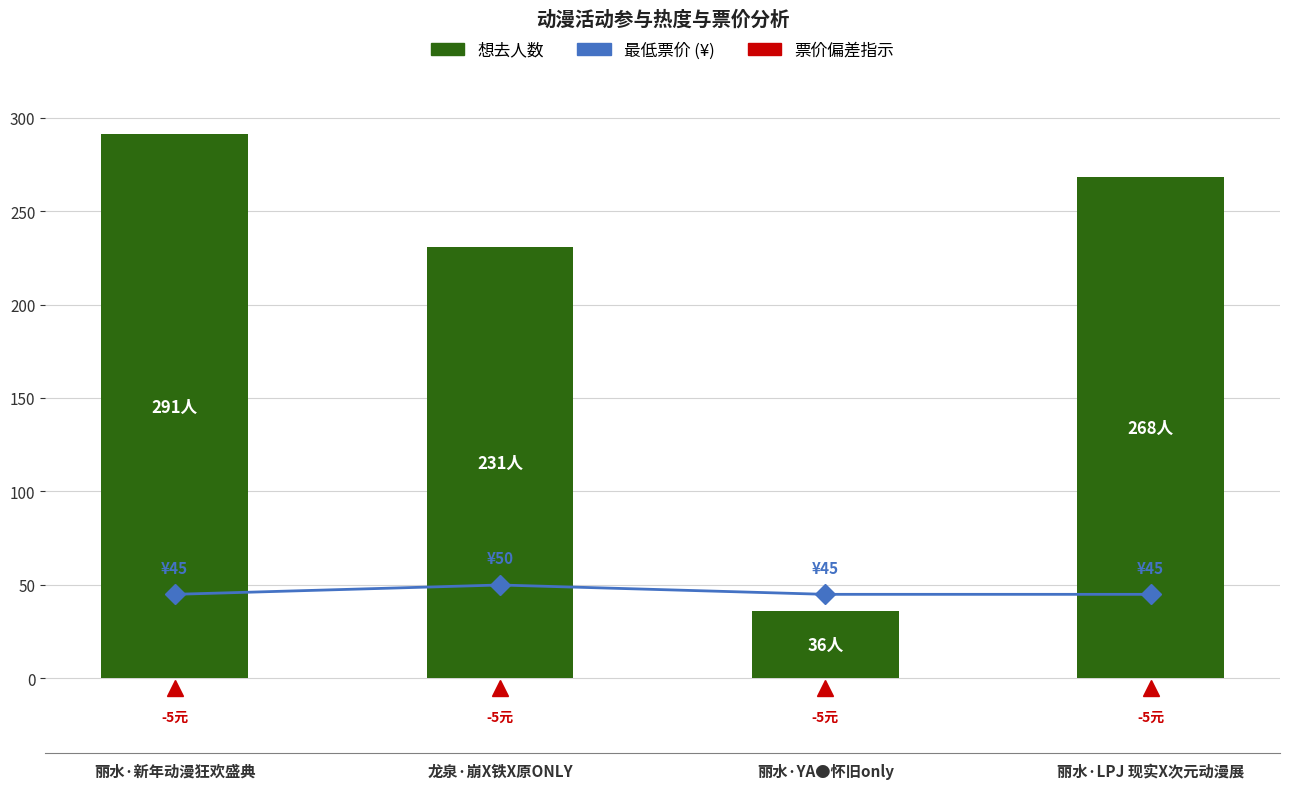

What is the sum of all 想去人数 values?

826